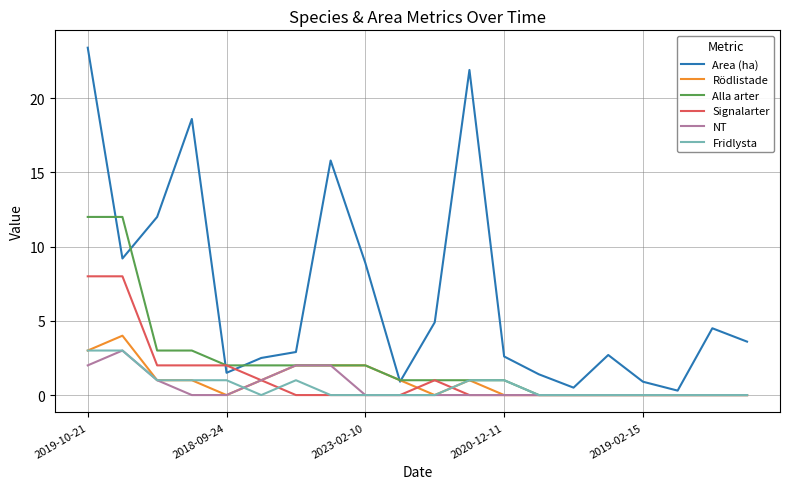

After their last crossing, which series has the higher values: Area (ha) or Signalarter?

Area (ha)